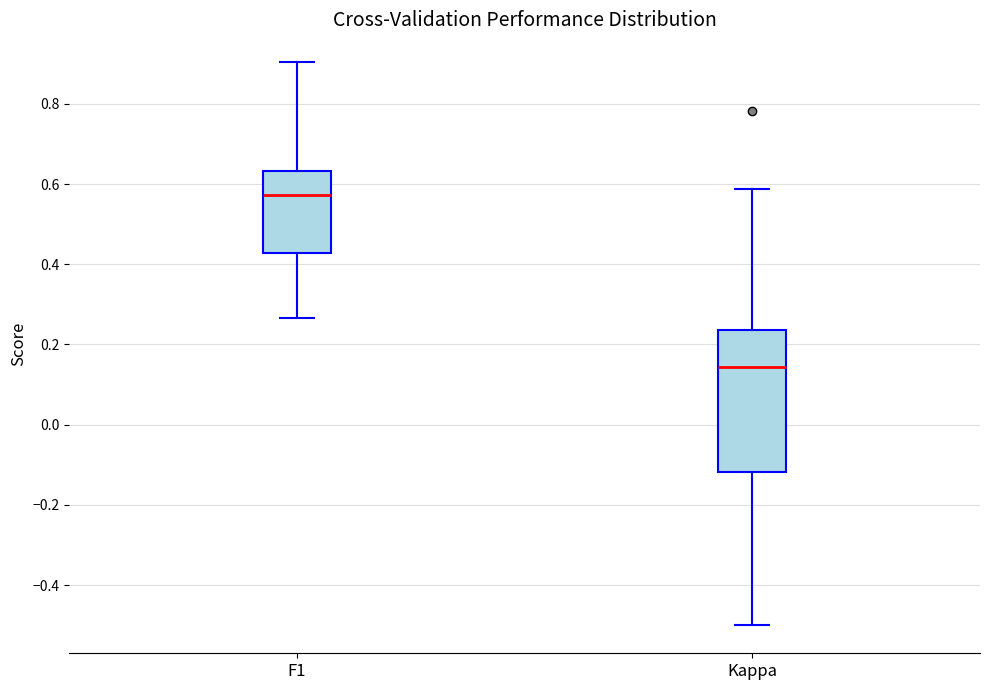

Reading left to right, transcribe this box plot: for each box, give where its median line is, the range the box spans, and where its two whiskers end, as read against the y-axis. The values are not printed on the chart, so give them approximately, as read against the axis.

F1: median 0.58, box 0.42 to 0.64, whiskers 0.26 to 0.90
Kappa: median 0.14, box -0.12 to 0.24, whiskers -0.50 to 0.58